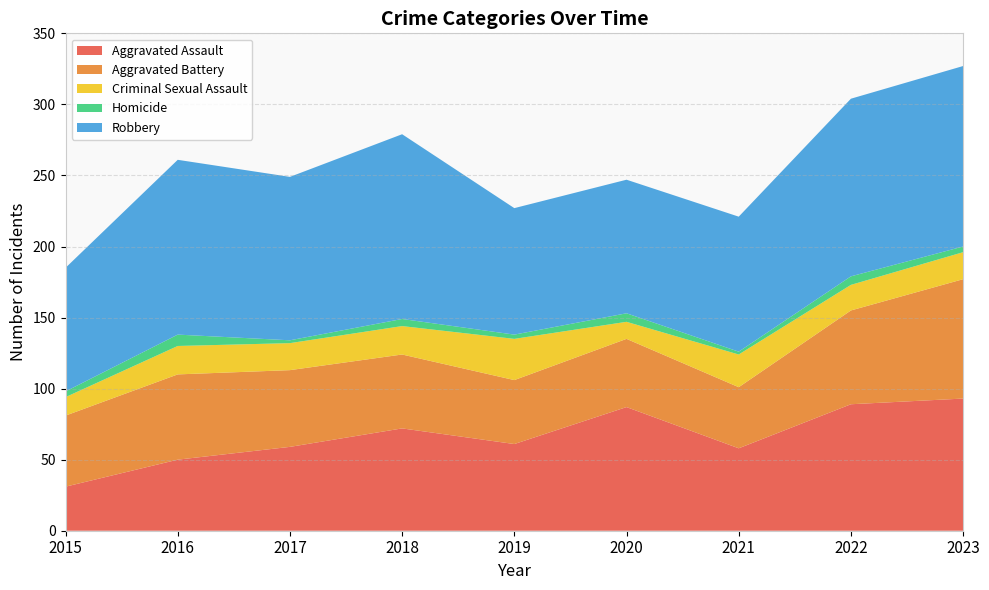

Reading left to right, extract all data points from this chart.

Aggravated Assault: 2015=31	2016=50	2017=59	2018=72	2019=61	2020=87	2021=58	2022=89	2023=93
Aggravated Battery: 2015=50	2016=60	2017=54	2018=52	2019=45	2020=48	2021=43	2022=66	2023=84
Criminal Sexual Assault: 2015=13	2016=20	2017=19	2018=20	2019=29	2020=12	2021=23	2022=18	2023=19
Homicide: 2015=4	2016=8	2017=2	2018=5	2019=3	2020=6	2021=2	2022=6	2023=4
Robbery: 2015=87	2016=123	2017=115	2018=130	2019=89	2020=94	2021=95	2022=125	2023=127